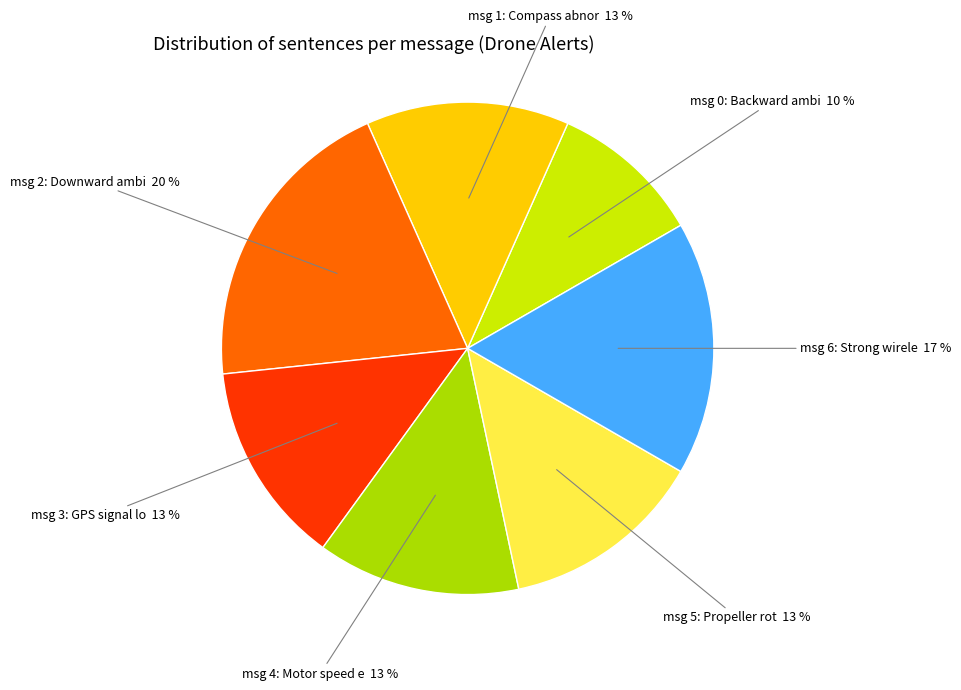

How many segments does this pie chart have?

7